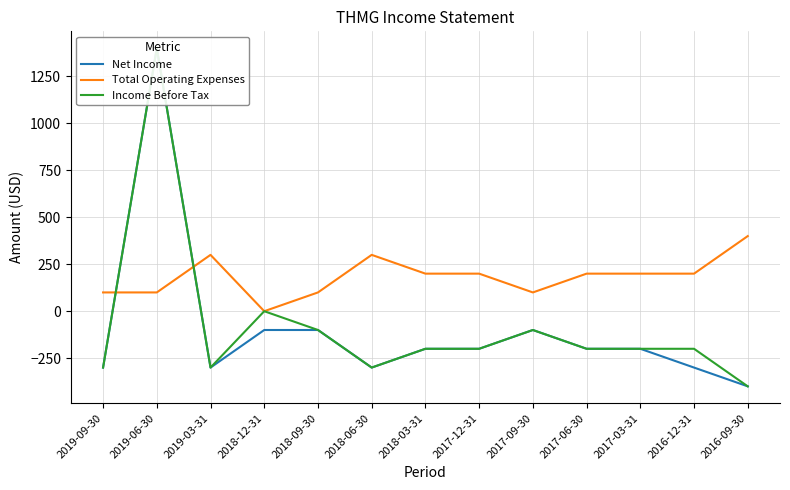

Rank the series at 2019-06-30 from highest to lowest value.

Net Income, Income Before Tax, Total Operating Expenses